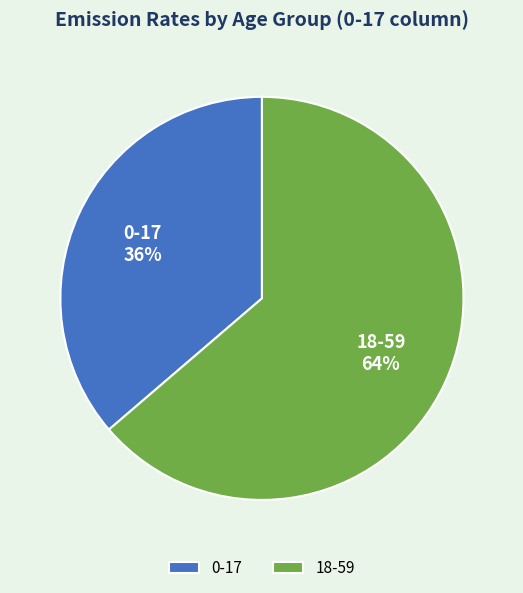

How many slices are in this pie chart?

2